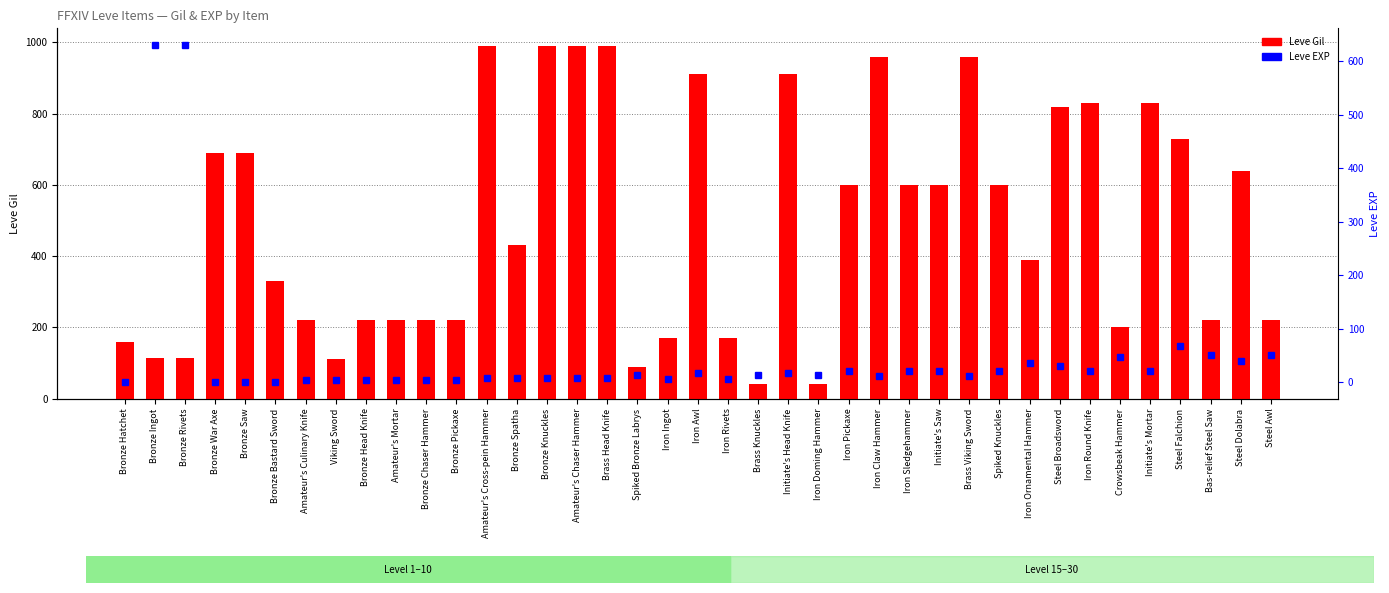

What is the label of the 10th bar from the left?

Amateur's Mortar